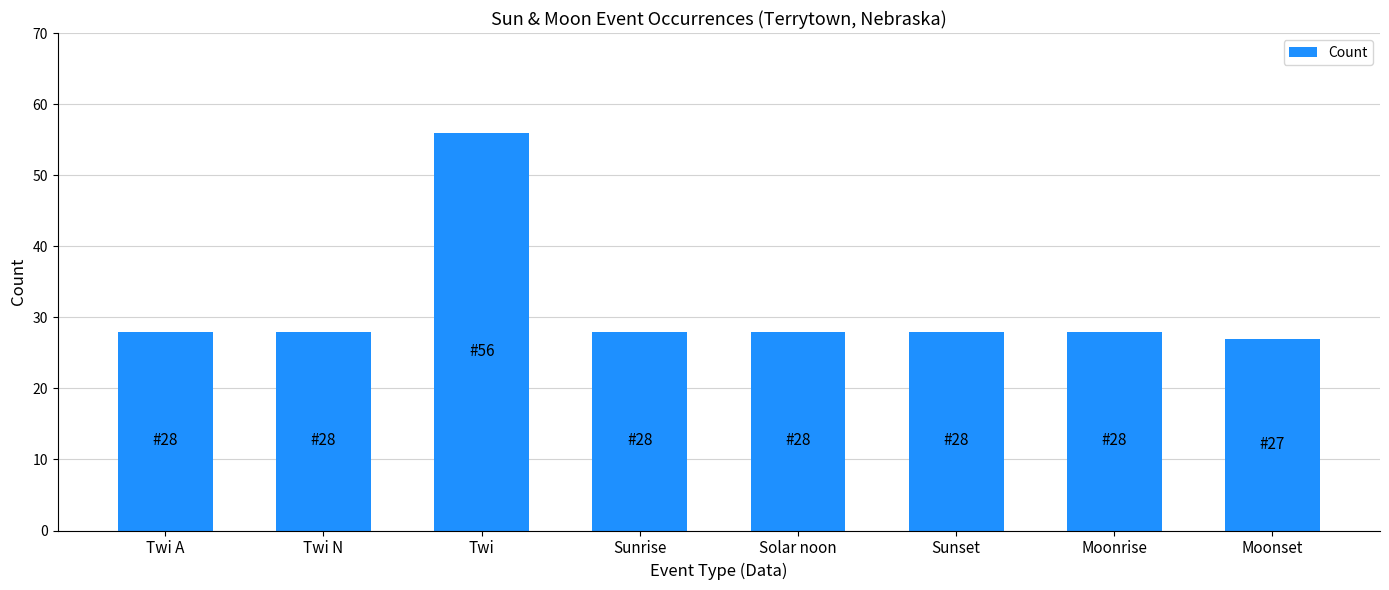

Read the value at Moonrise, to the nearest 5.

30